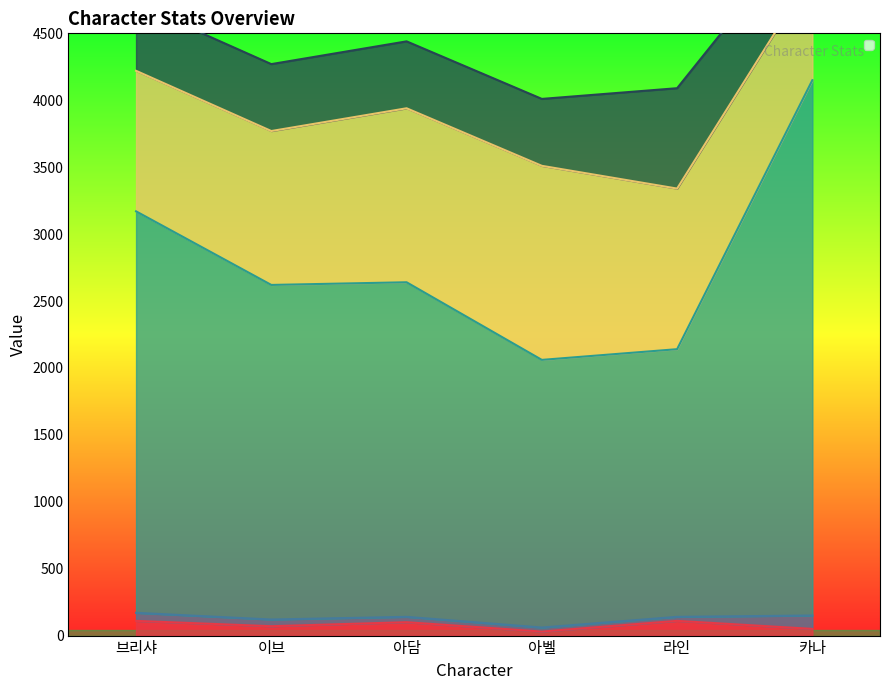

Reading left to right, what are all the values shown in this chart?

_atk: 110	70	100	30	110	50
_def: 3170	2620	2640	2060	2140	4150
_maxHealth: 4720	4270	4440	4010	4090	5350